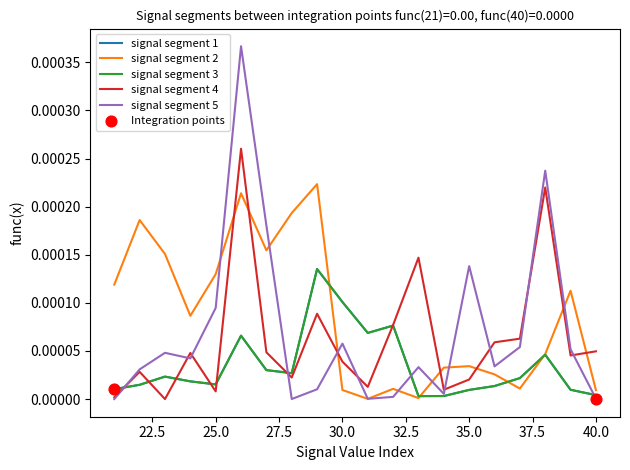

Does the chart have visible grid lines?

No